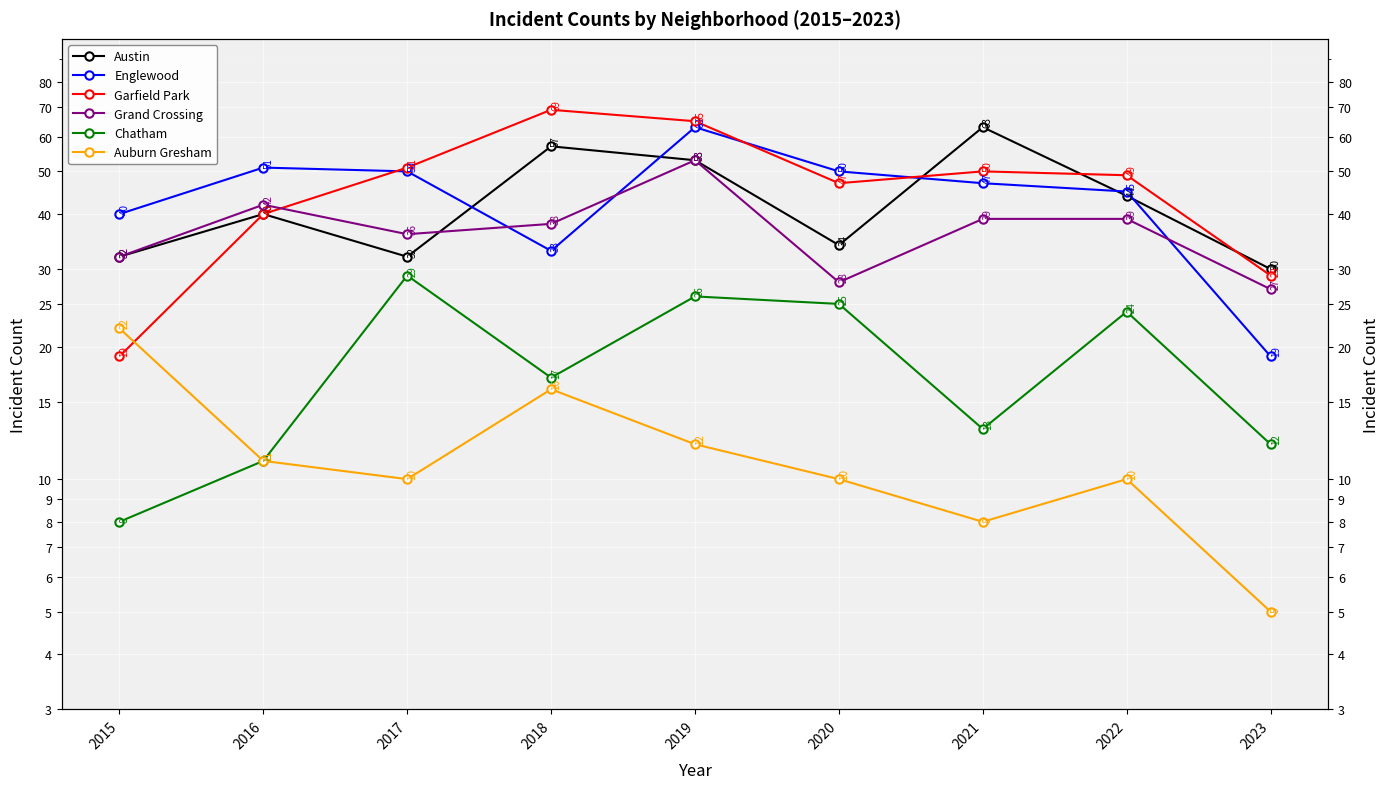

What is the approximate value of Austin at 2017?

32